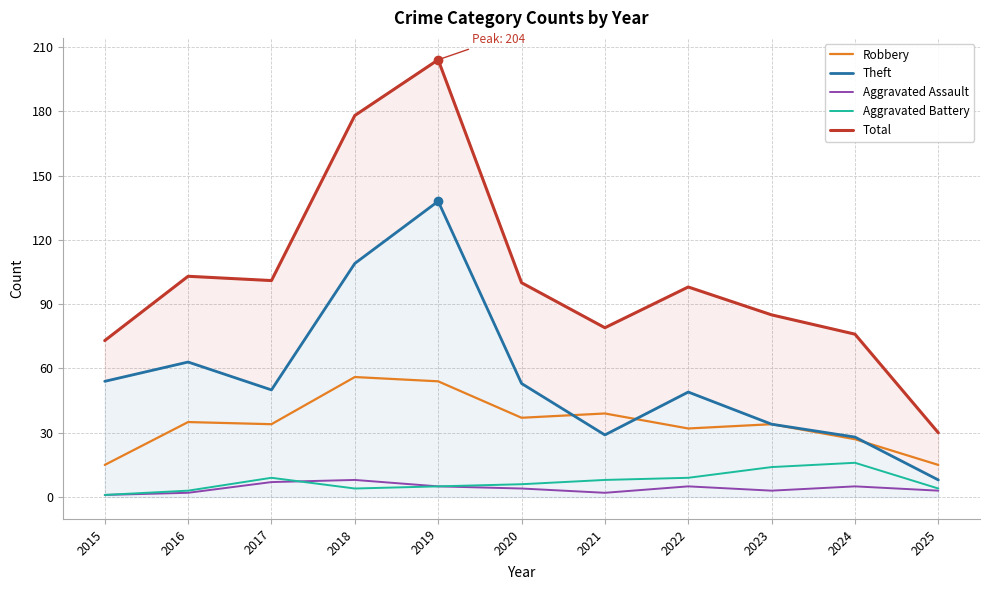

What is the difference between the maximum and second lowest values in the Theft series?

110